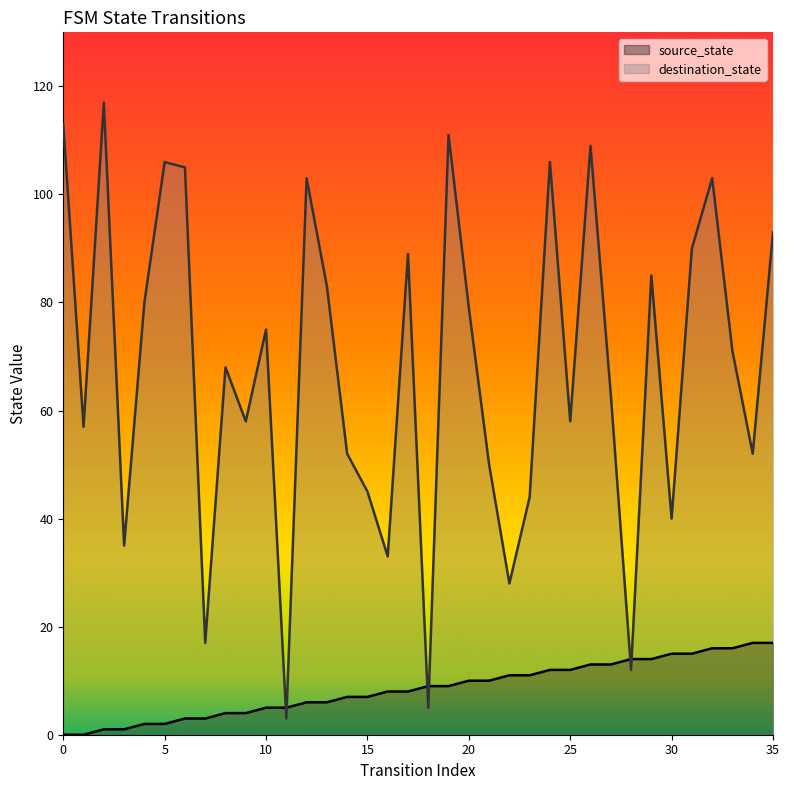

List the series in order of their overall mean, highest first.

destination_state, source_state